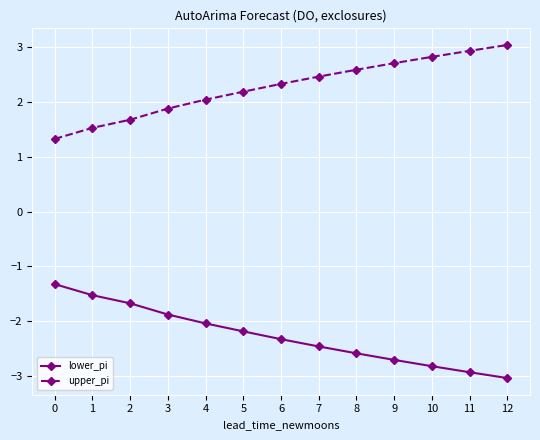

Rank the series at 2 from lowest to highest value.

lower_pi, upper_pi